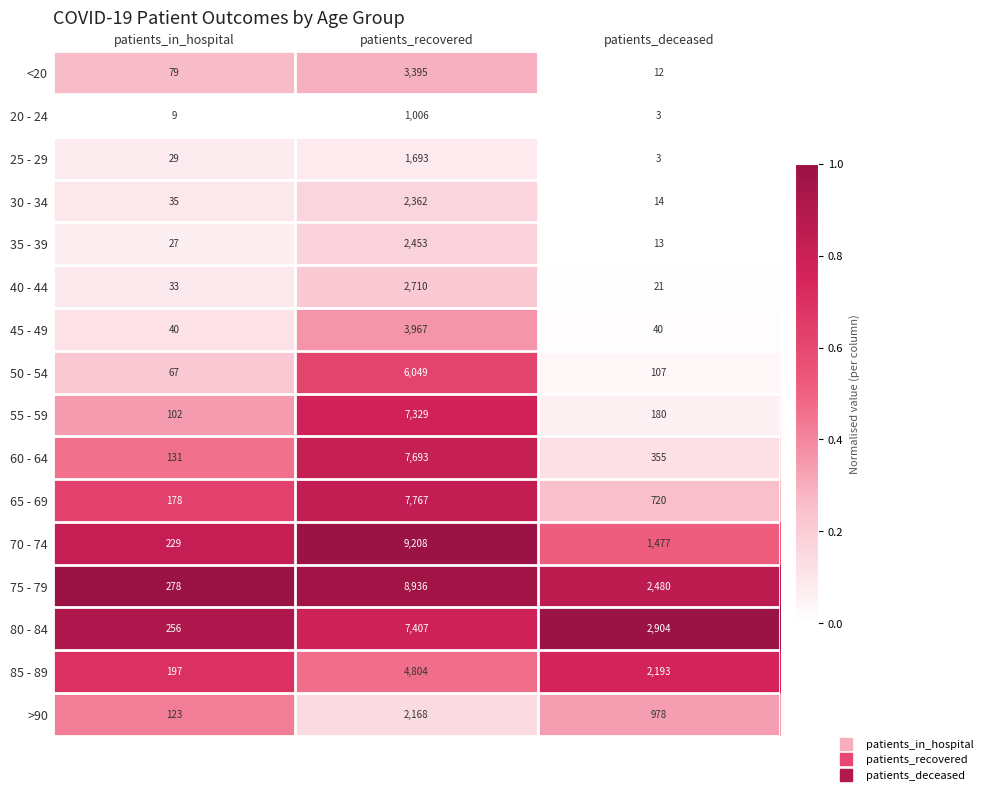

What is the total value across all series at patients_recovered?

78947